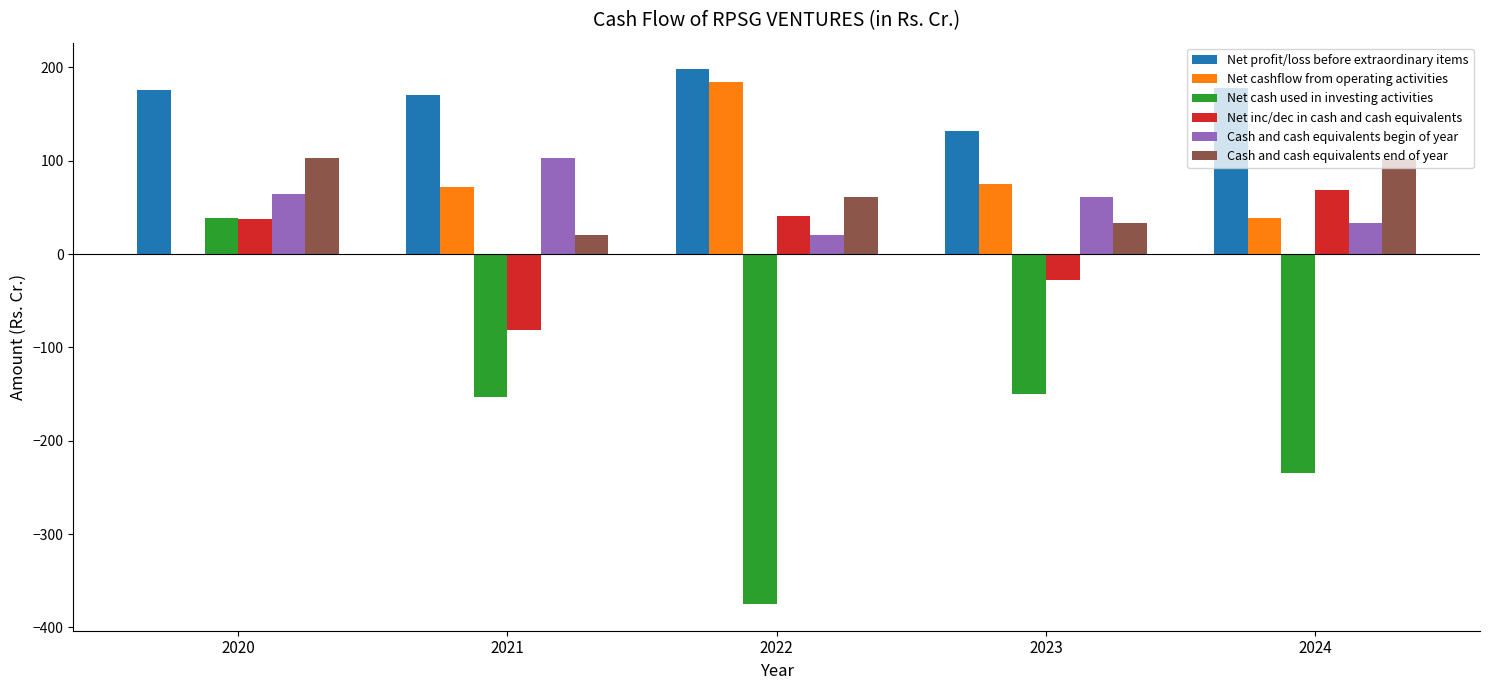

Is the value of Net cash used in investing activities at 2022 greater than the value of Cash and cash equivalents begin of year at 2021?

No